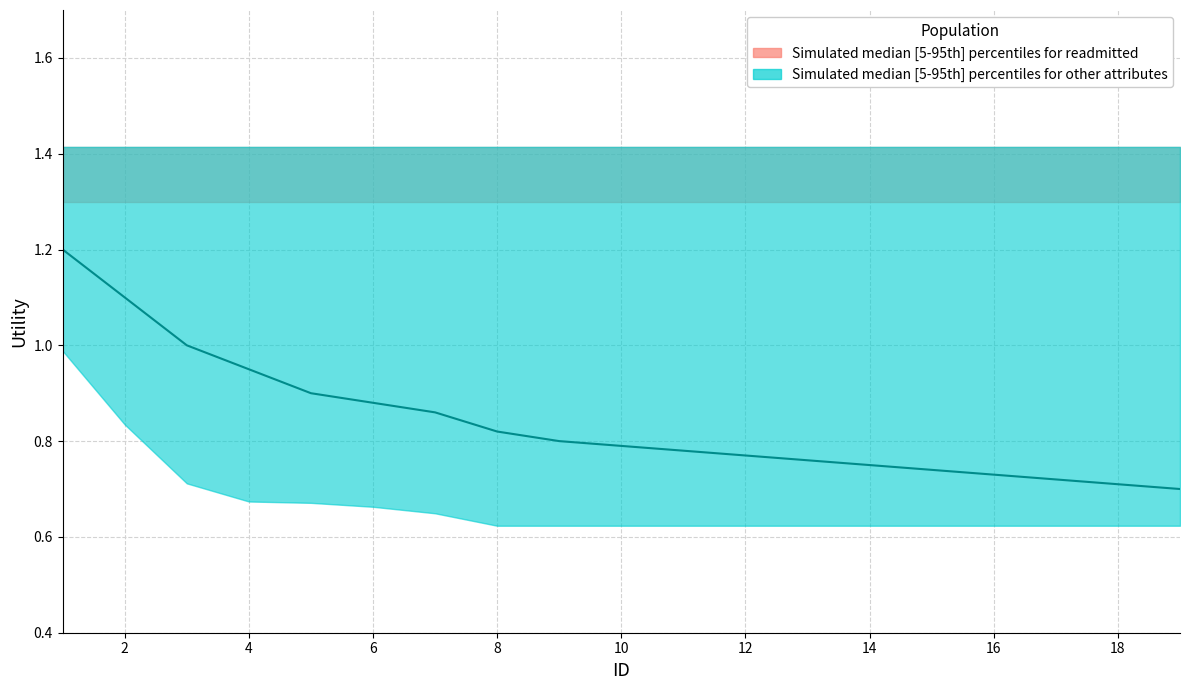

True or false: Attribute_readmitted and Other_Attributes cross at least once.

False